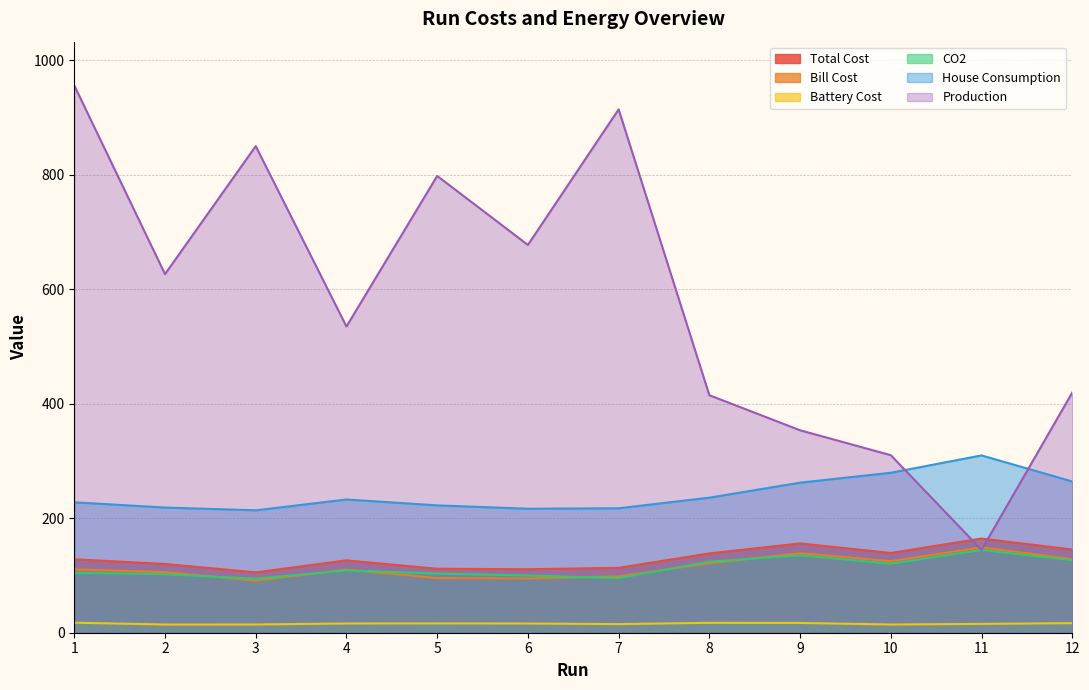

Count the number of data series in this chart.

6